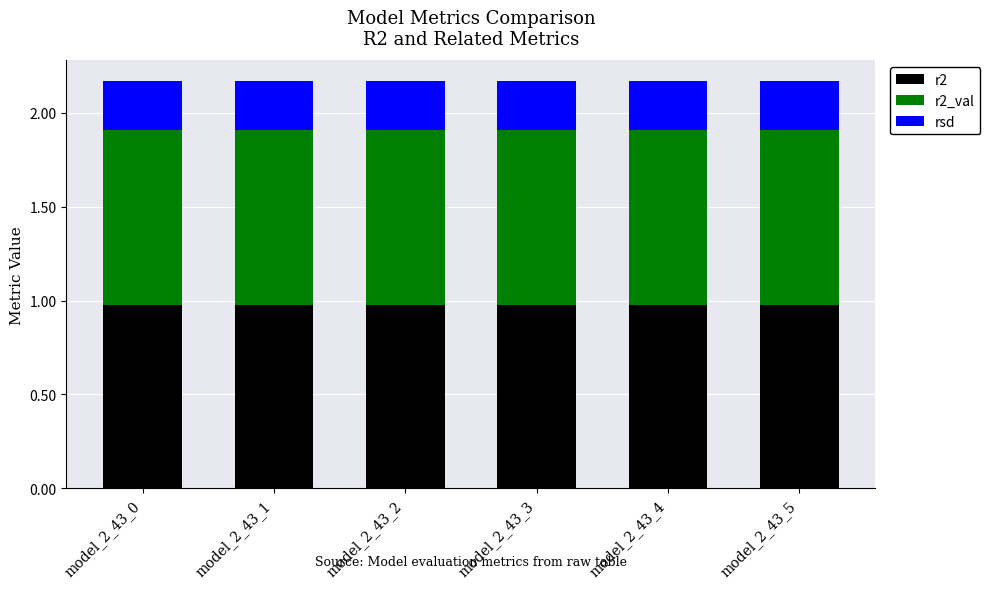

The r2 series shows 0.5 at model_2_43_0. True or false?

False